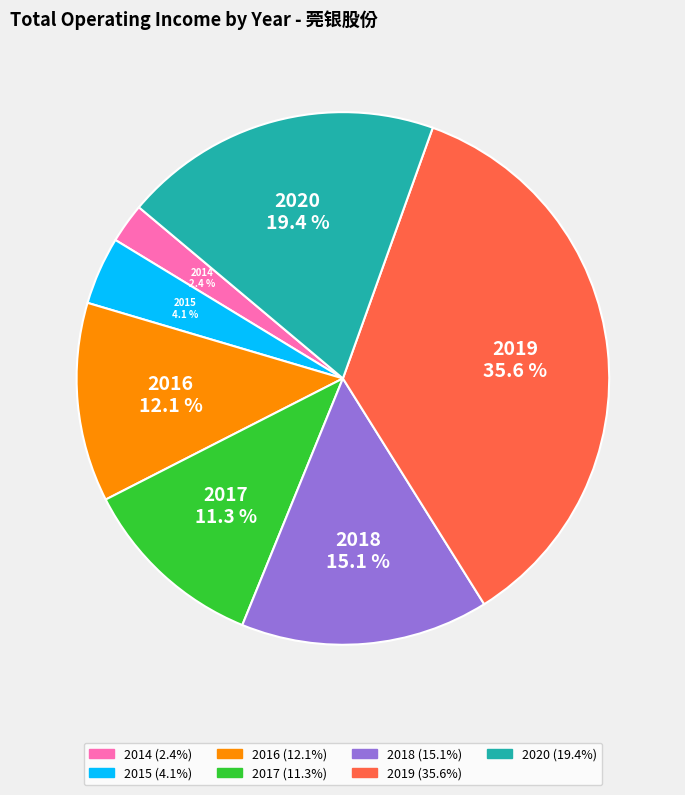

Does any single category account for the majority?

No